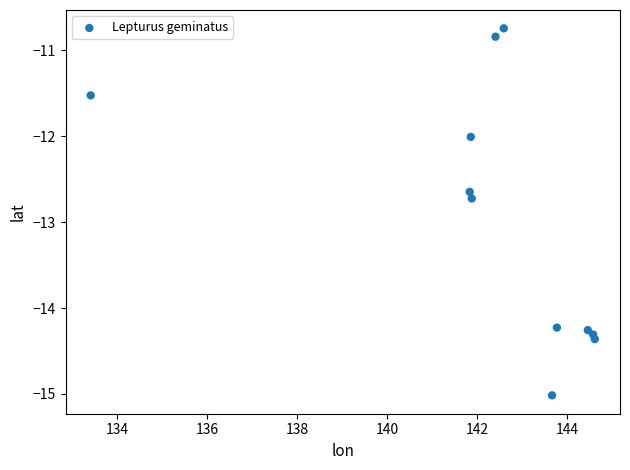

What is the range of Y values (max minus min)?

4.3